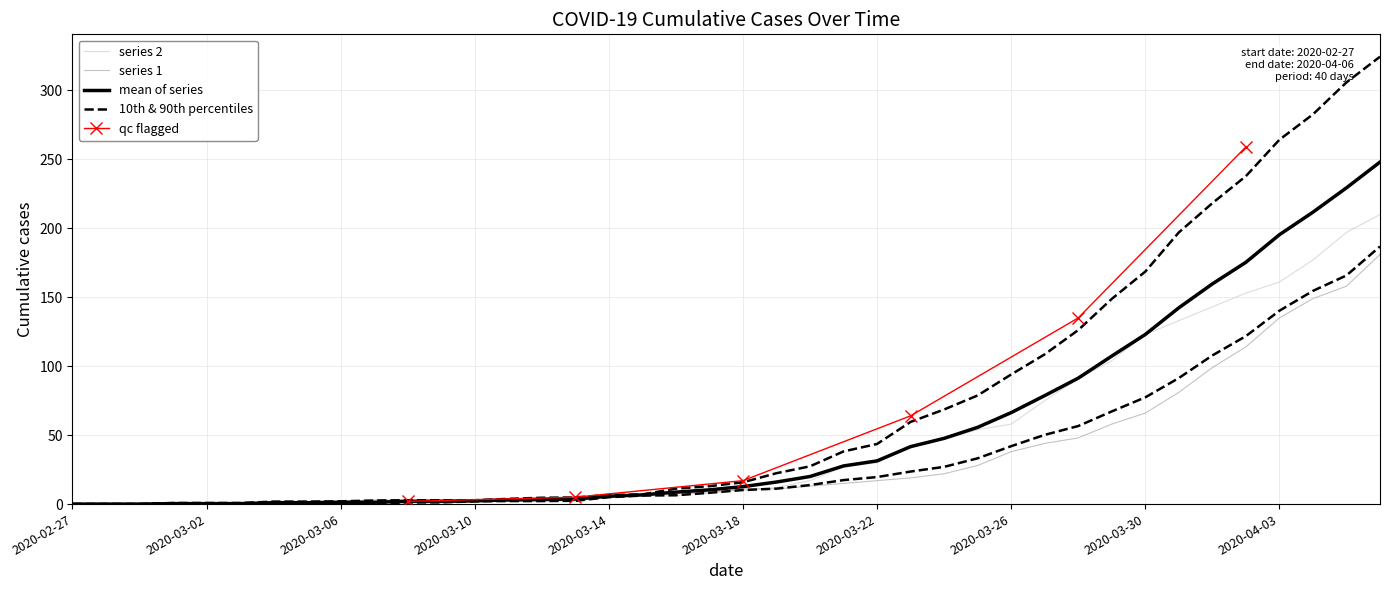

Is this an area chart (filled region under the line)?

No